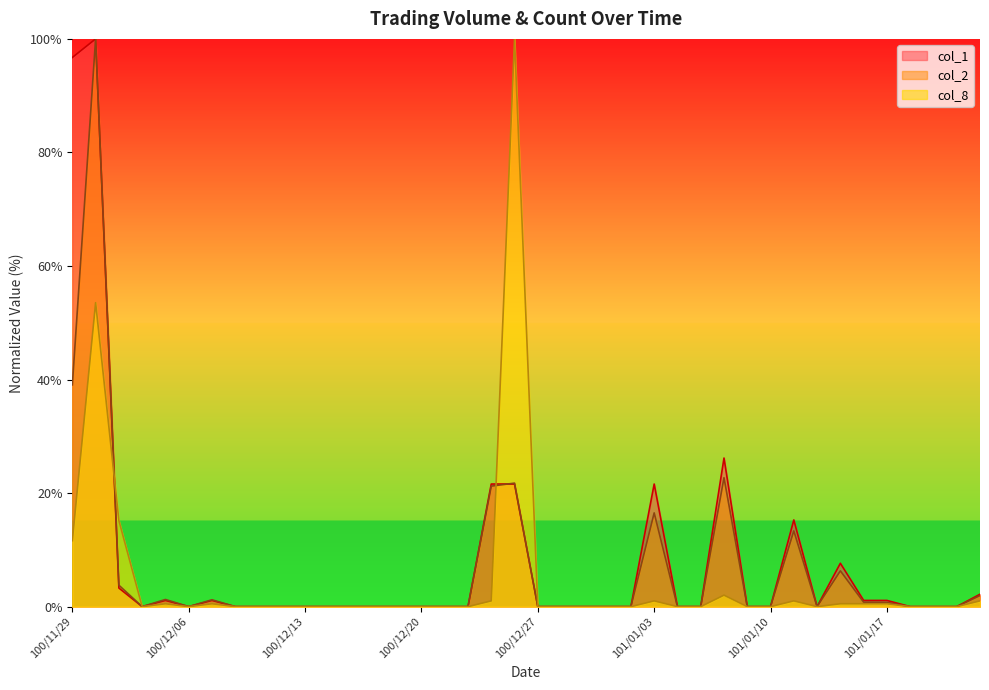

At which category does col_2 reach its first local valley?

100/12/02